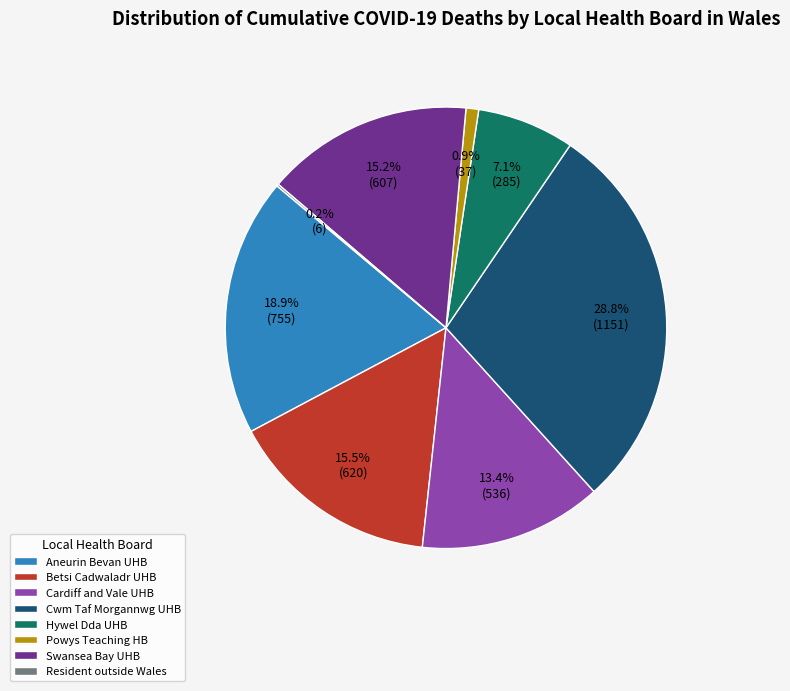

What percentage do Cwm Taf Morgannwg UHB and Powys Teaching HB together represent?

29.7%